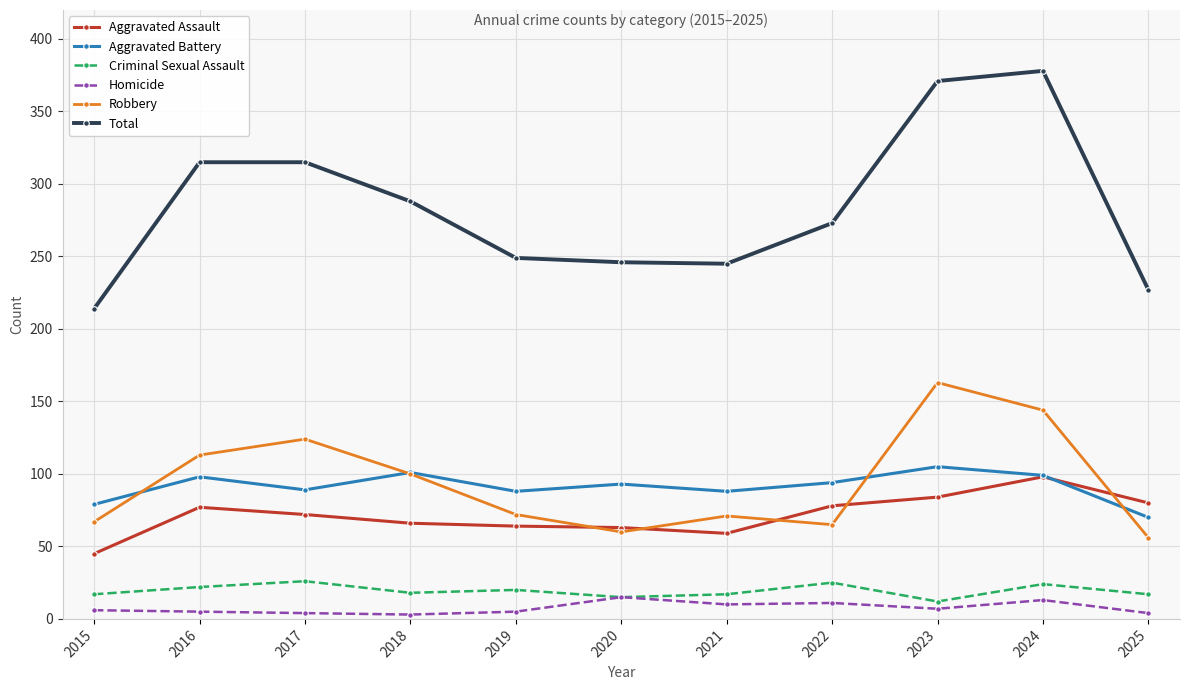

At which label is Total closest to 296?

2018